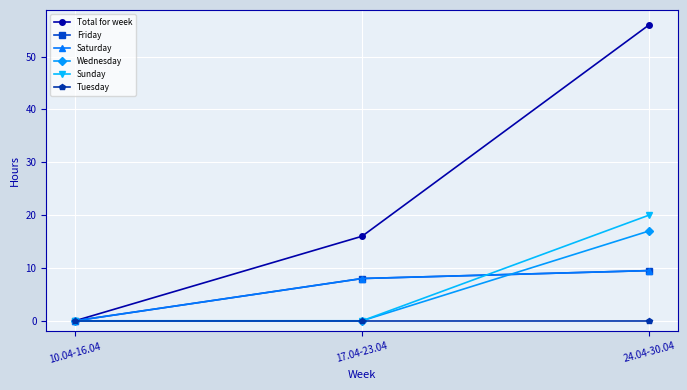

What is the sum of the Saturday values at 17.04-23.04 and 24.04-30.04?

17.5